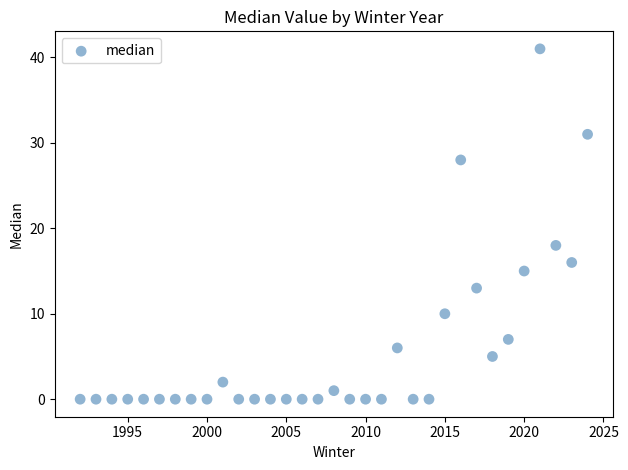

What is the range of Y values (max minus min)?

41